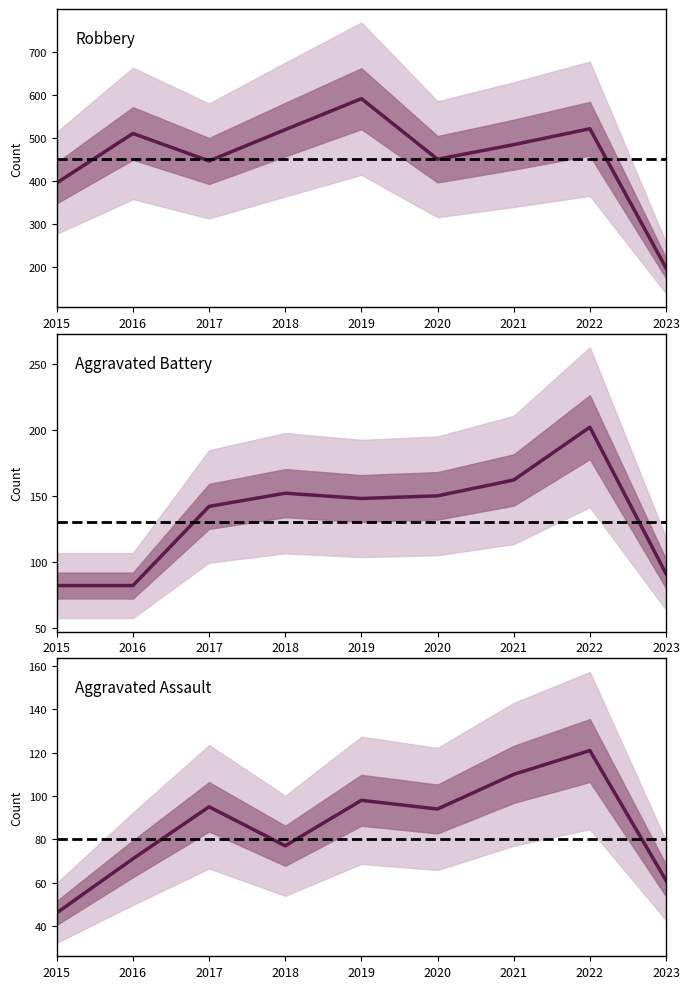

At which category does Robbery reach its first local valley?

2017